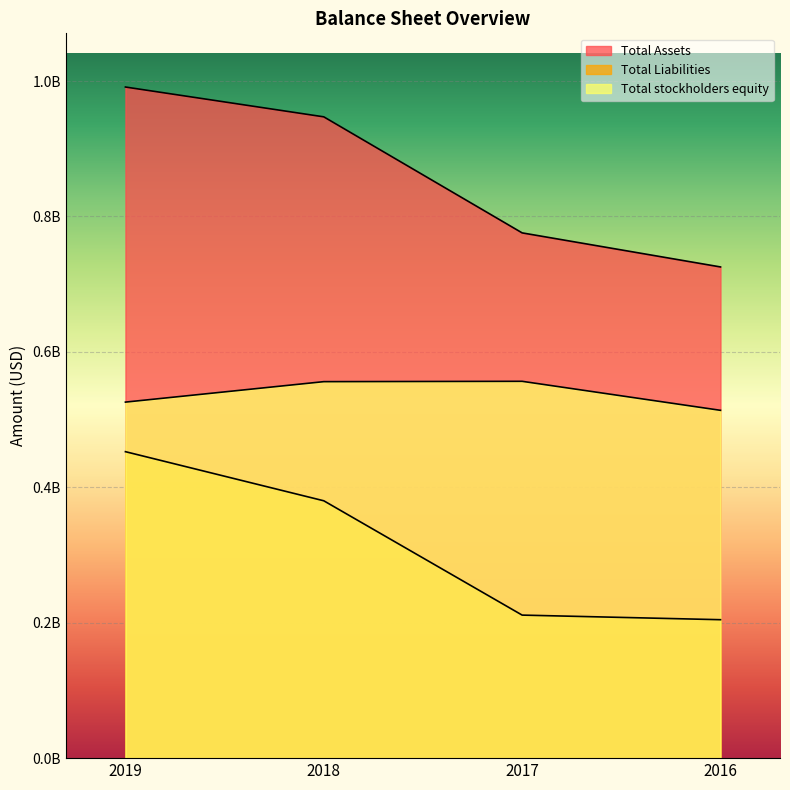

How many data points in Total Liabilities are less than 380083000?

2